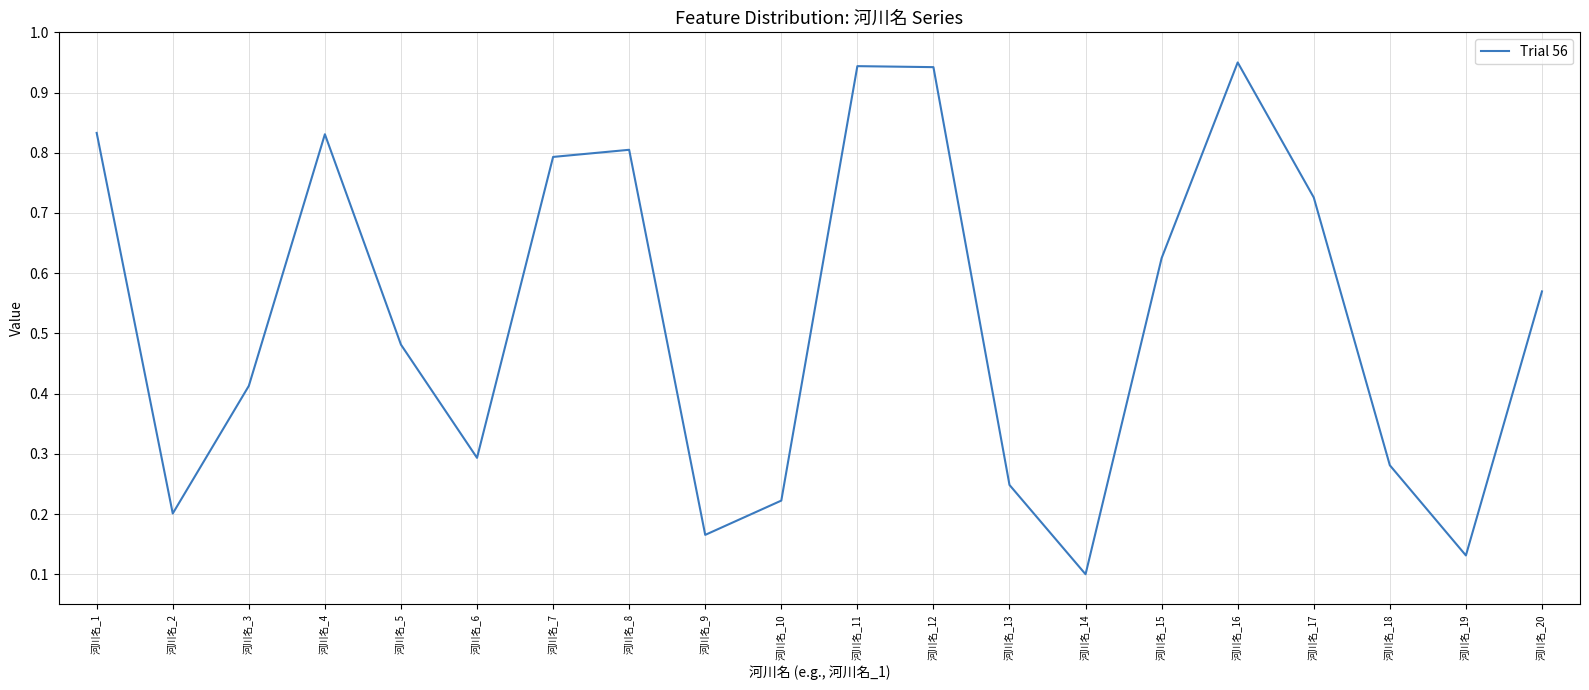

The chart shows a value of 0.3 at 河川名_6. True or false?

True